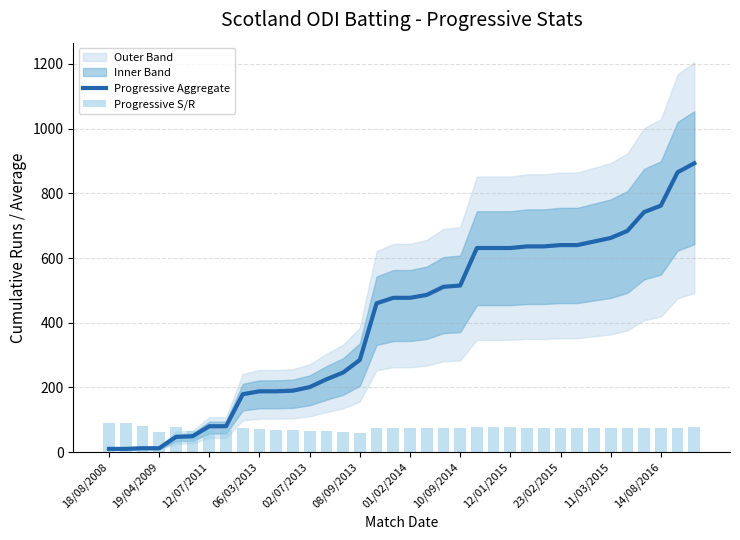

What is the difference between the maximum and minimum values in the Progressive Aggregate series?

883